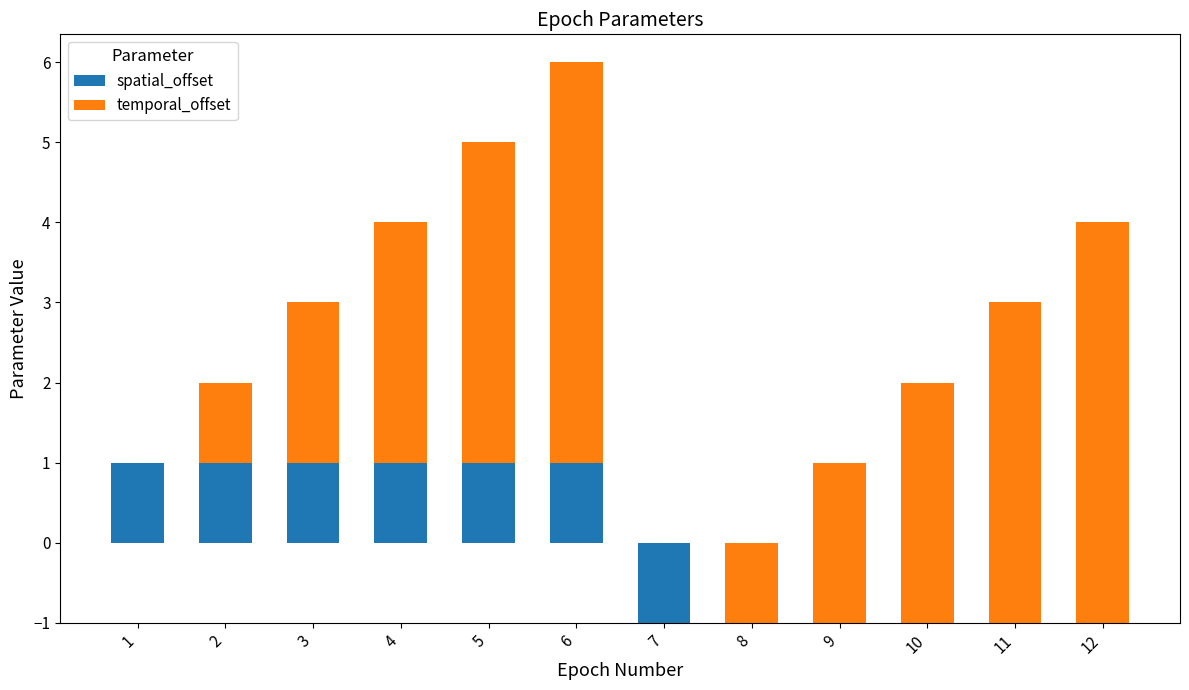

The spatial_offset series shows -1 at 9. True or false?

True